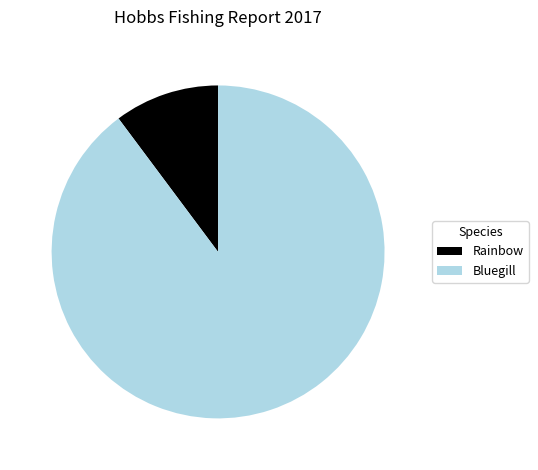

Rank the categories by value from lowest to highest.

Rainbow, Bluegill